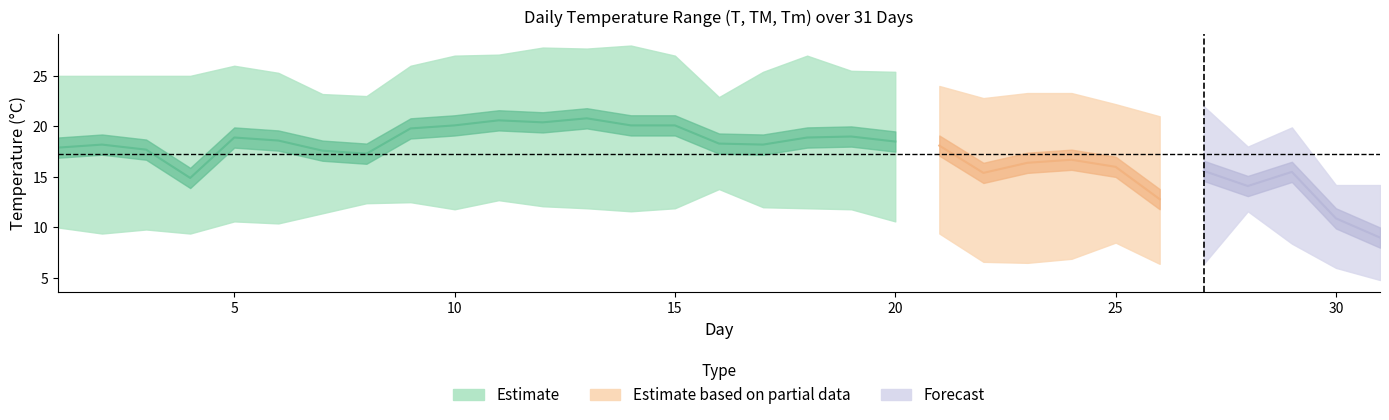

Is the value of TM at 12 greater than the value of T at 12?

Yes